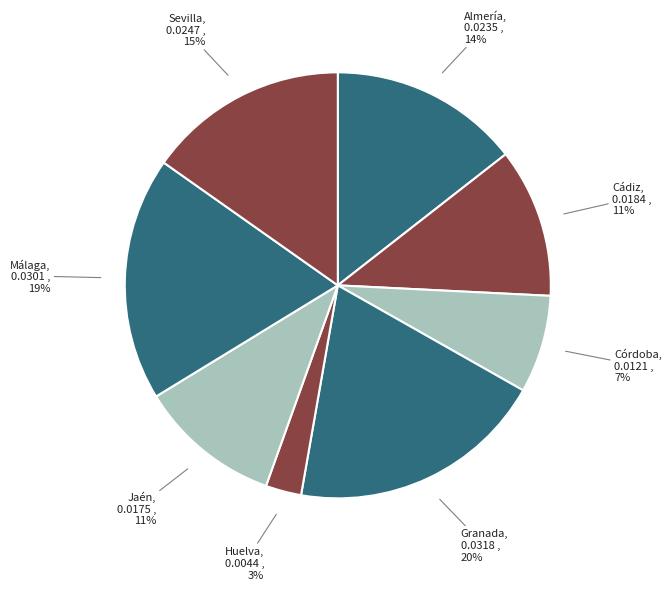

Is there a majority slice in this chart?

No